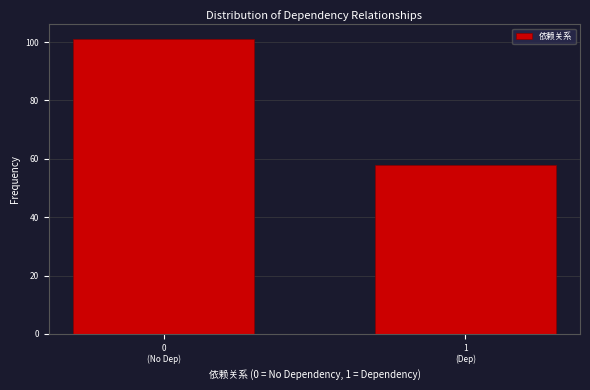

Reading left to right, extract all data points from this chart.

101	58